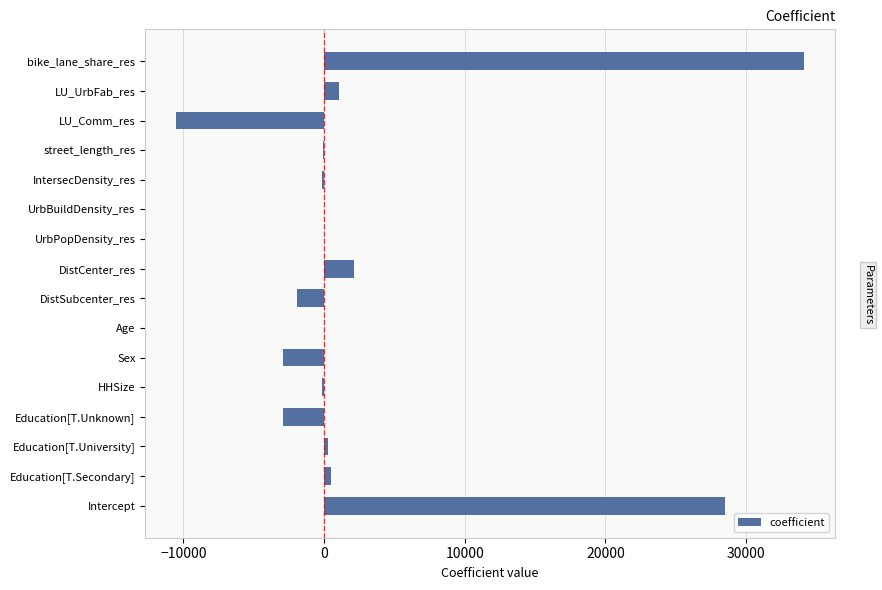

At which label is the value closest to 11795?

DistCenter_res